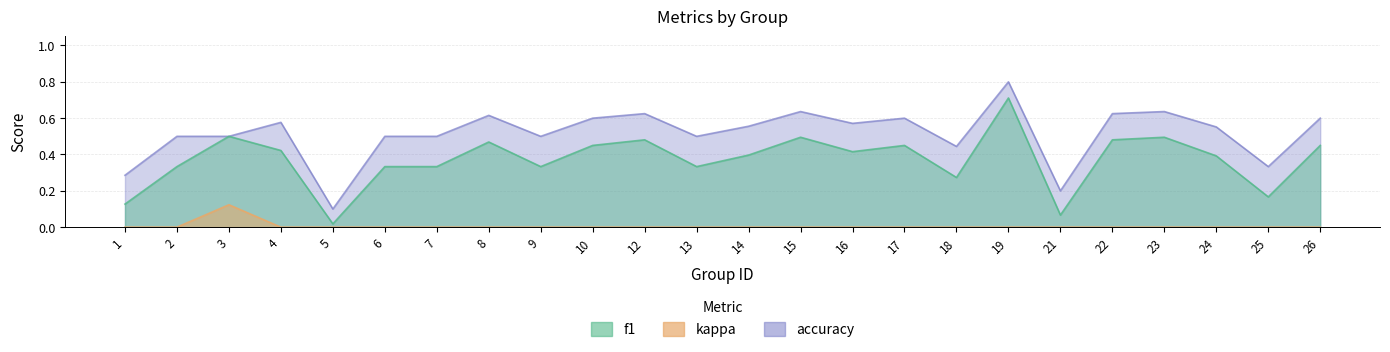

True or false: f1 and kappa intersect in this chart.

False